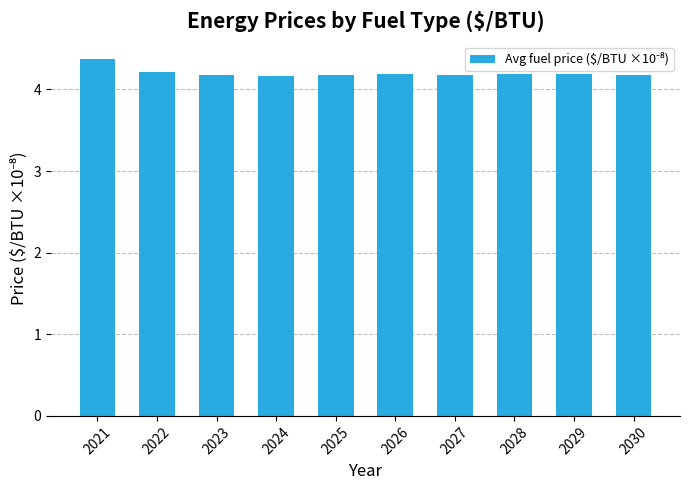

Count the values in the range 4 to 5.

10